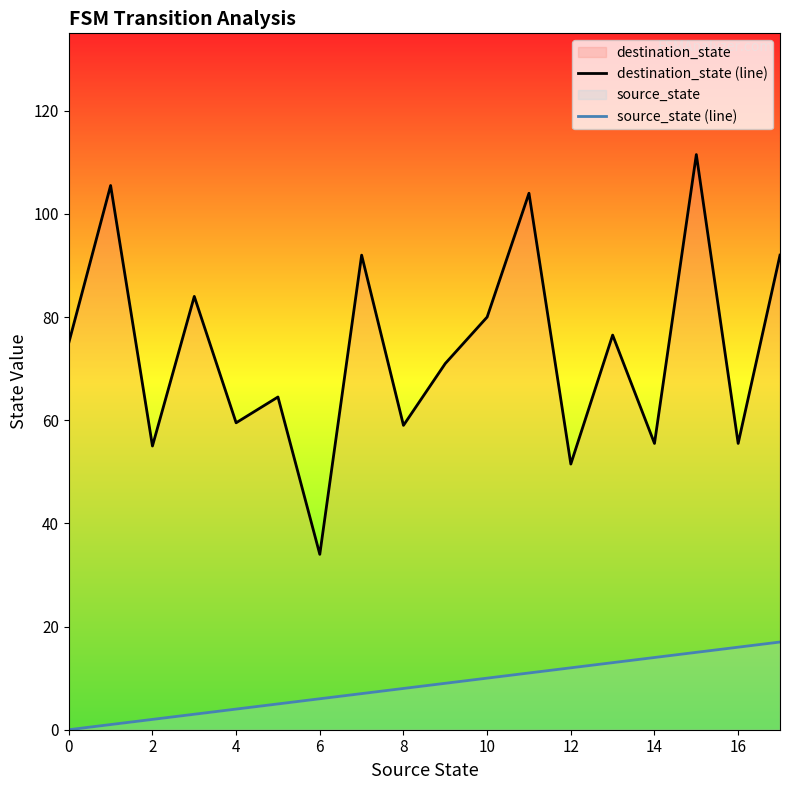

At which label does source_state (line) first exceed 9?

10